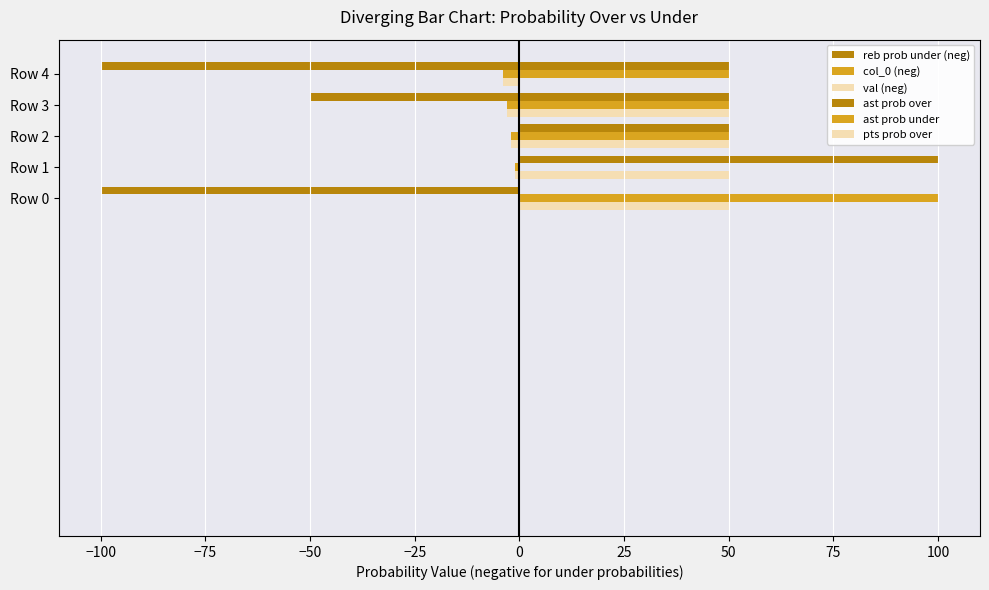

Between Row 1 and Row 3, which series saw the biggest shift?

reb prob under (neg)